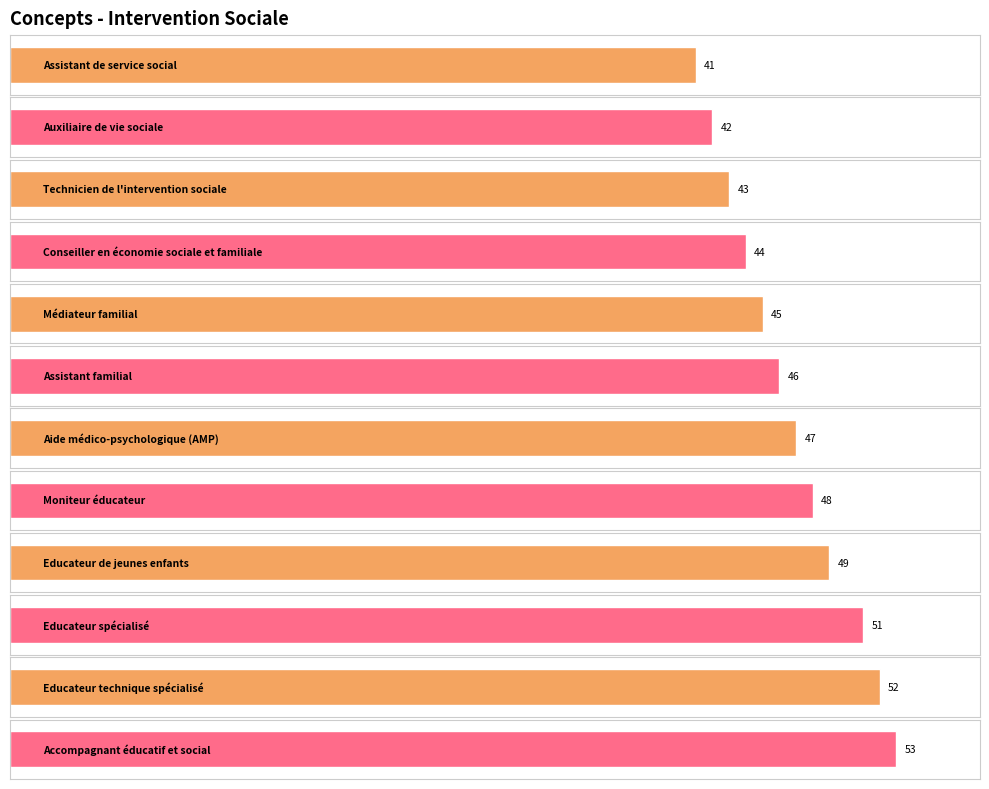

Does the chart contain stacked bars?

No